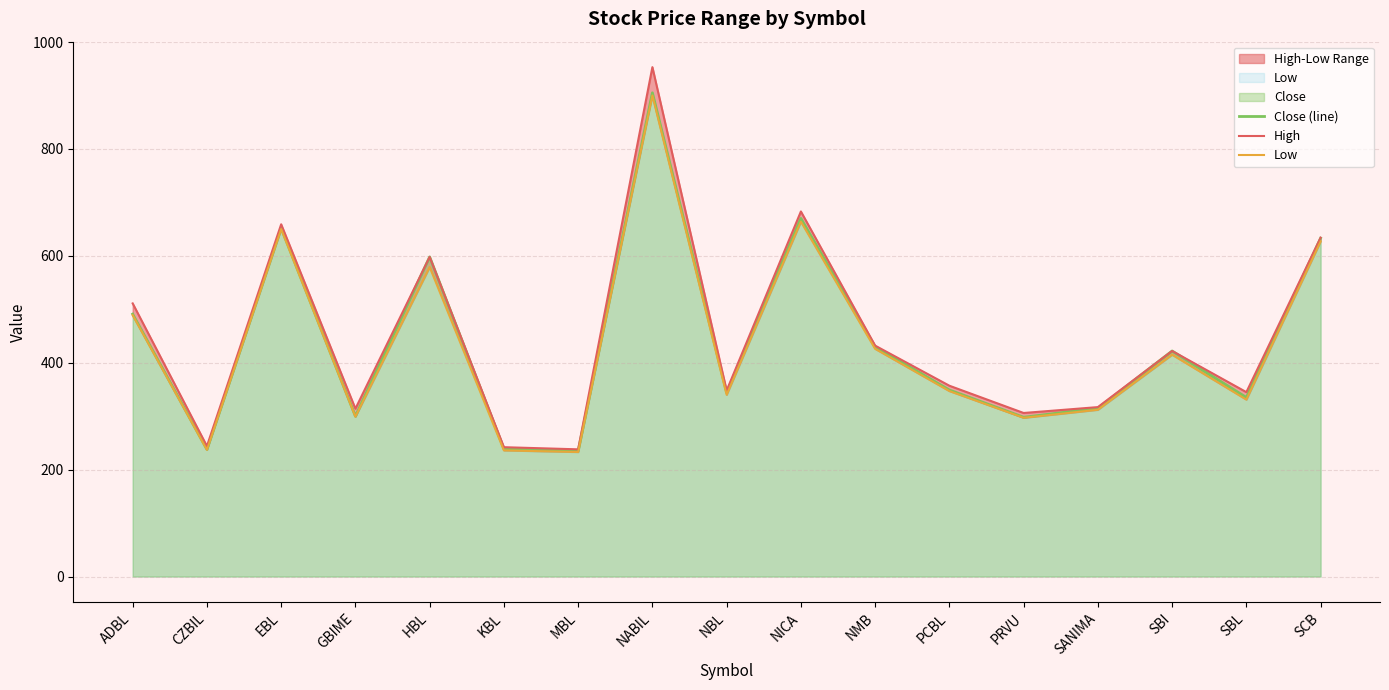

How many categories are shown in the chart?

17